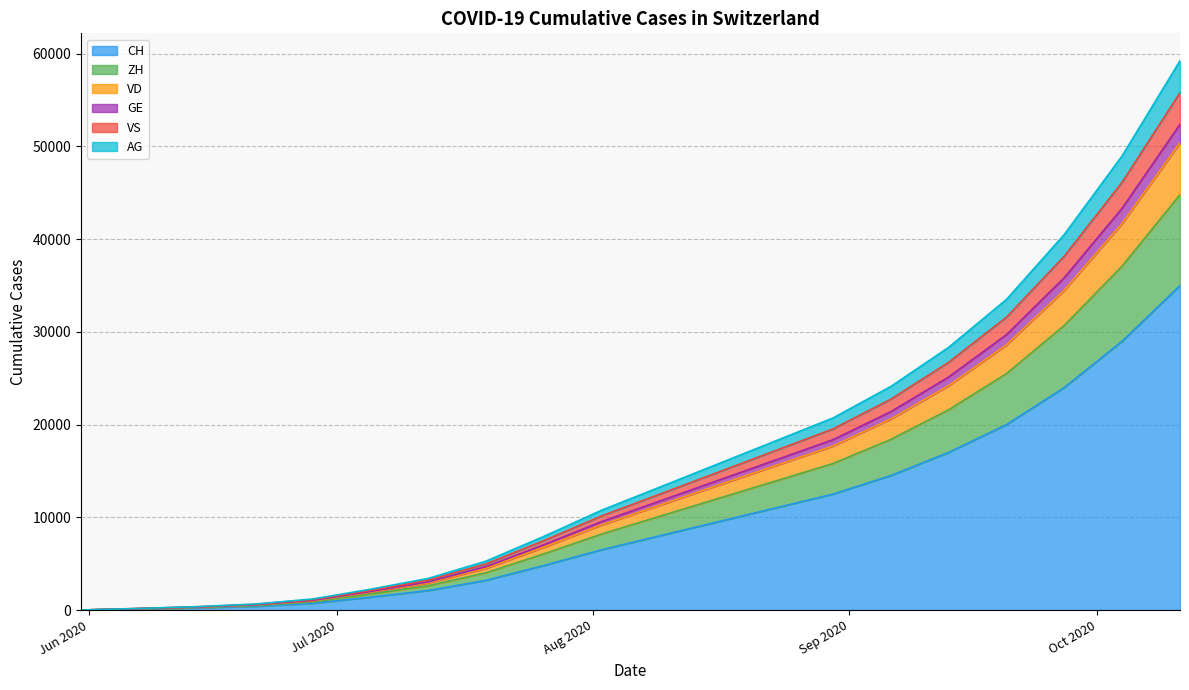

What is the highest value of the CH series?

35000